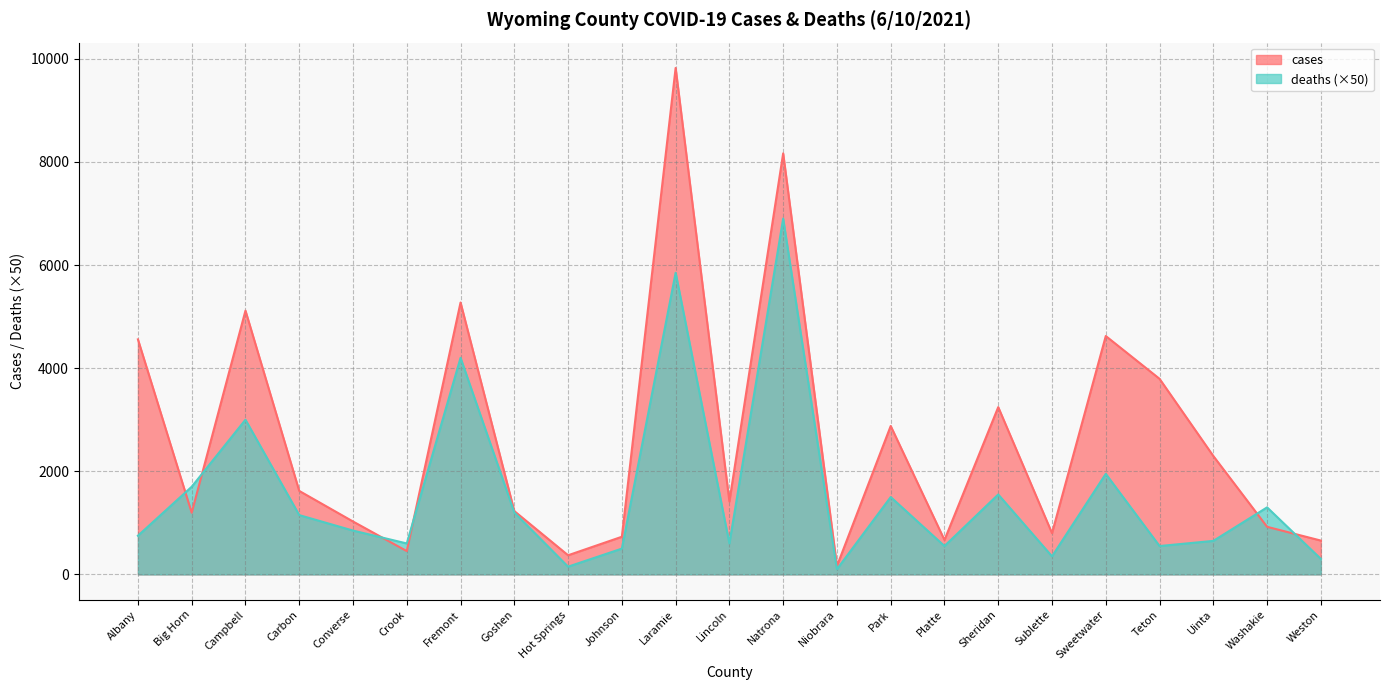

The value of cases at Washakie is 274. True or false?

False